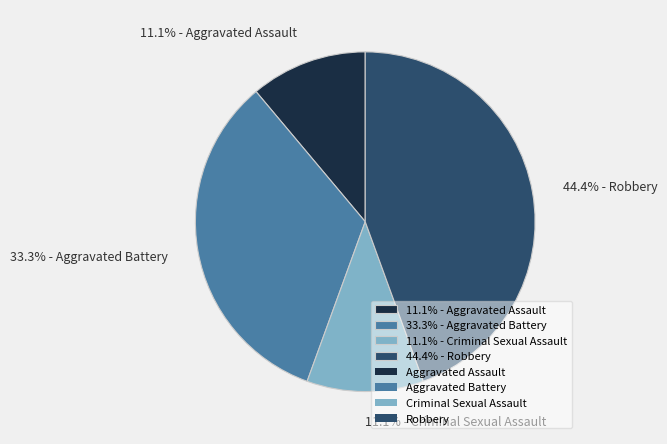

Combined, what portion of the pie is 11.1% - Criminal Sexual Assault and 11.1% - Aggravated Assault?

22.2%